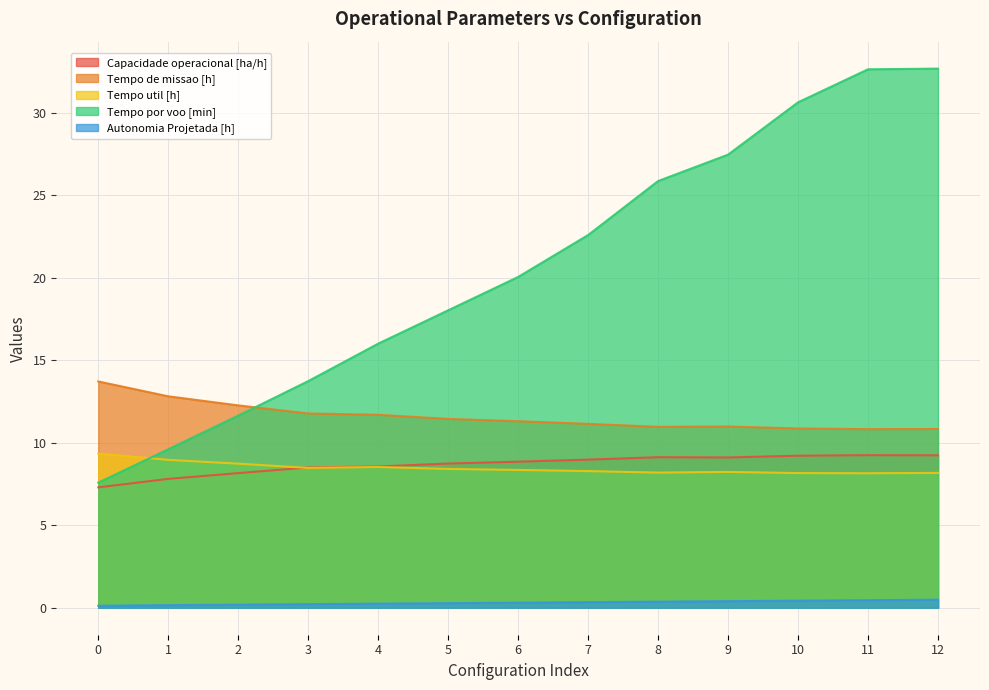

Reading left to right, extract all data points from this chart.

Capacidade operacional [ha/h]: 0=7.3	1=7.8	2=8.2	3=8.5	4=8.6	5=8.7	6=8.8	7=9.0	8=9.1	9=9.1	10=9.2	11=9.2	12=9.2
Tempo de missao [h]: 0=13.7	1=12.8	2=12.3	3=11.8	4=11.7	5=11.4	6=11.3	7=11.1	8=11.0	9=11.0	10=10.9	11=10.8	12=10.8
Tempo util [h]: 0=9.3	1=9.0	2=8.7	3=8.5	4=8.5	5=8.4	6=8.3	7=8.3	8=8.2	9=8.2	10=8.2	11=8.2	12=8.2
Tempo por voo [min]: 0=7.6	1=9.6	2=11.6	3=13.7	4=16.0	5=18.0	6=20.0	7=22.6	8=25.9	9=27.4	10=30.6	11=32.6	12=32.7
Autonomia Projetada [h]: 0=0.1	1=0.2	2=0.2	3=0.2	4=0.2	5=0.3	6=0.3	7=0.3	8=0.4	9=0.4	10=0.4	11=0.5	12=0.5